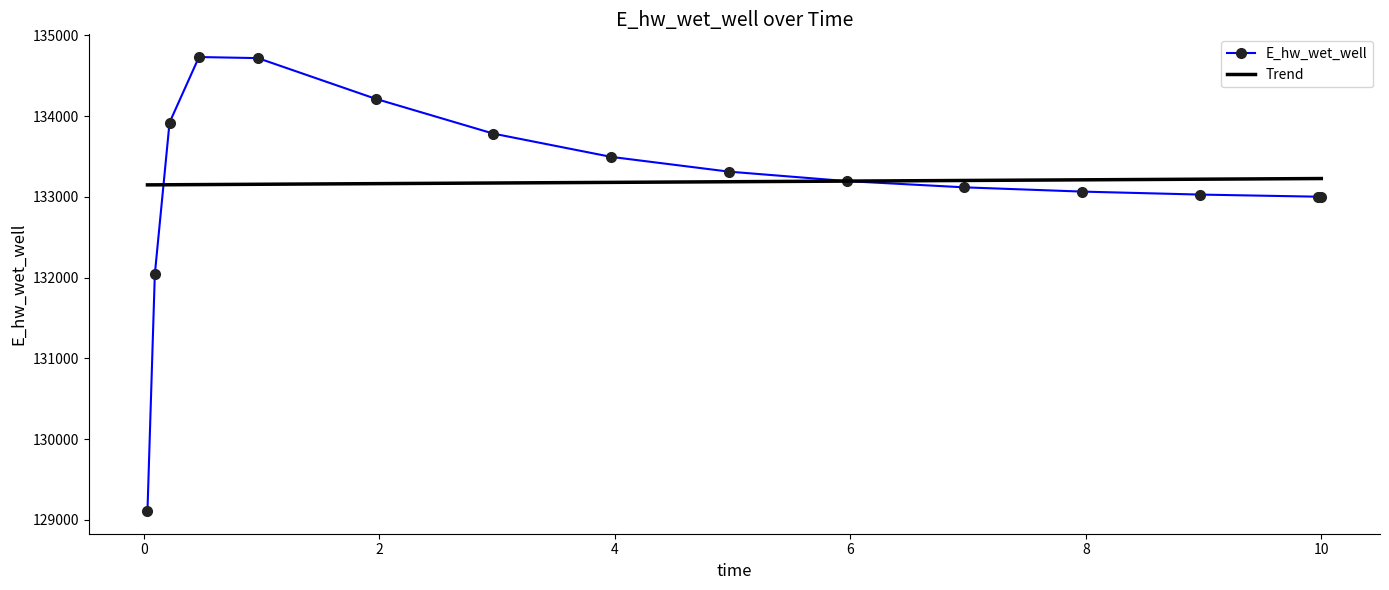

Rank the series by their maximum value, from highest to lowest.

E_hw_wet_well, Trend